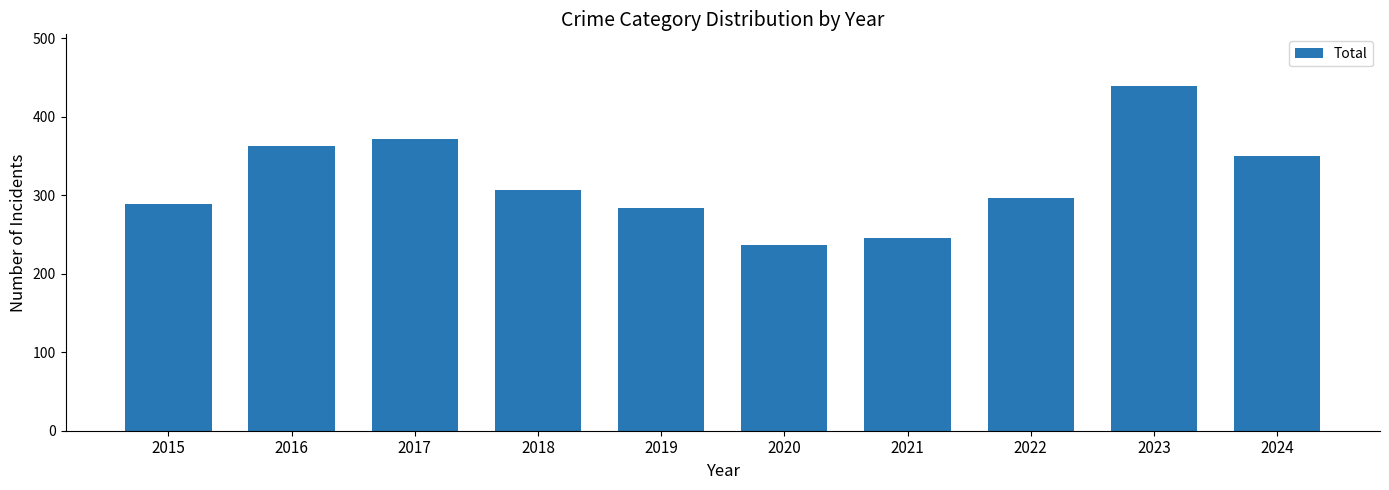

Rank the categories by value from highest to lowest.

2023, 2017, 2016, 2024, 2018, 2022, 2015, 2019, 2021, 2020